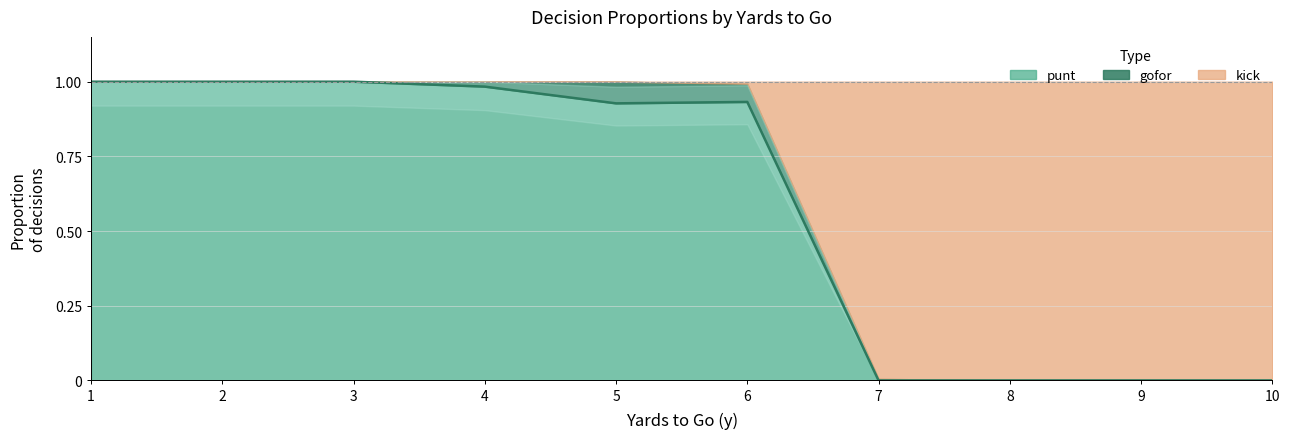

What is the highest value of the gofor series?

0.1